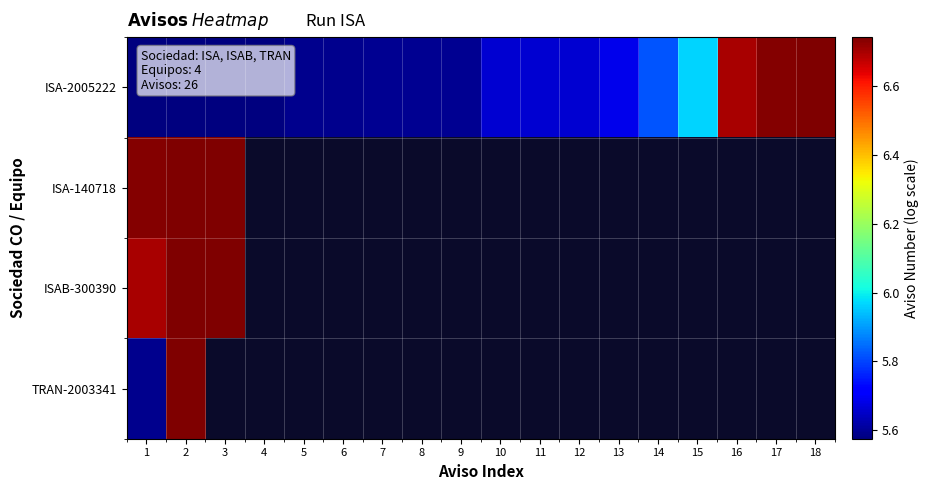

Which series has the largest total across all categories?

ISA-2005222